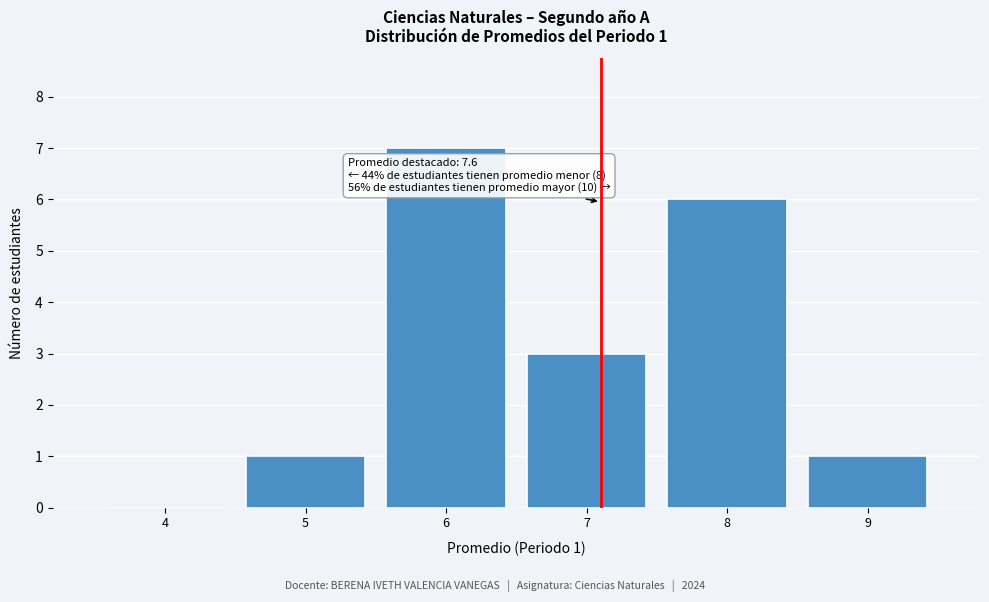

Reading left to right, extract all data points from this chart.

4=0	5=1	6=7	7=3	8=6	9=1